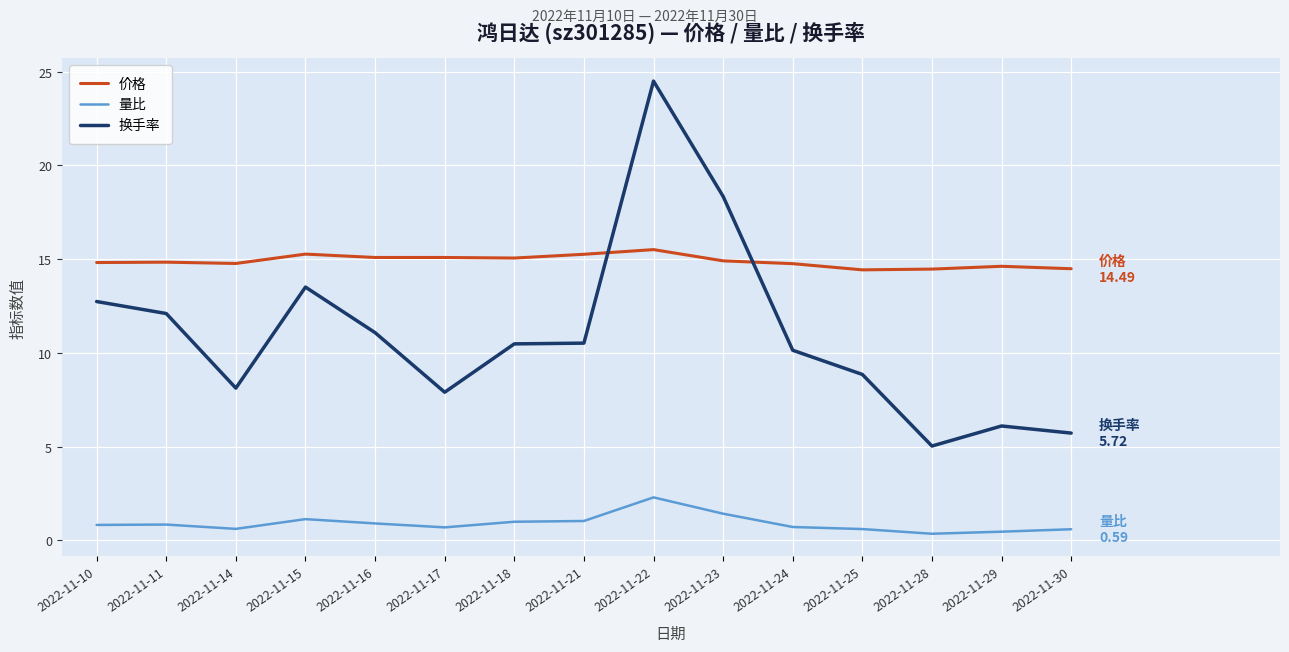

True or false: 换手率 has a value of 3.2 at 2022-11-14.

False